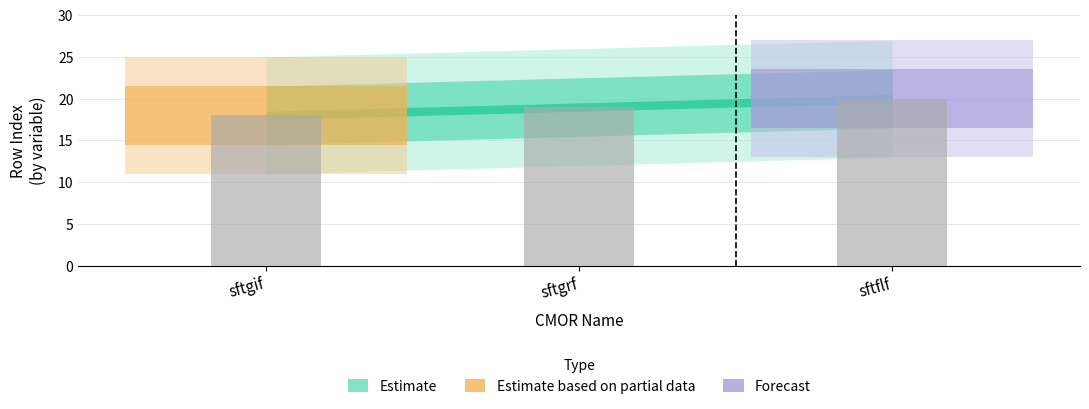

At which category does the chart reach its peak across all series?

sftflf